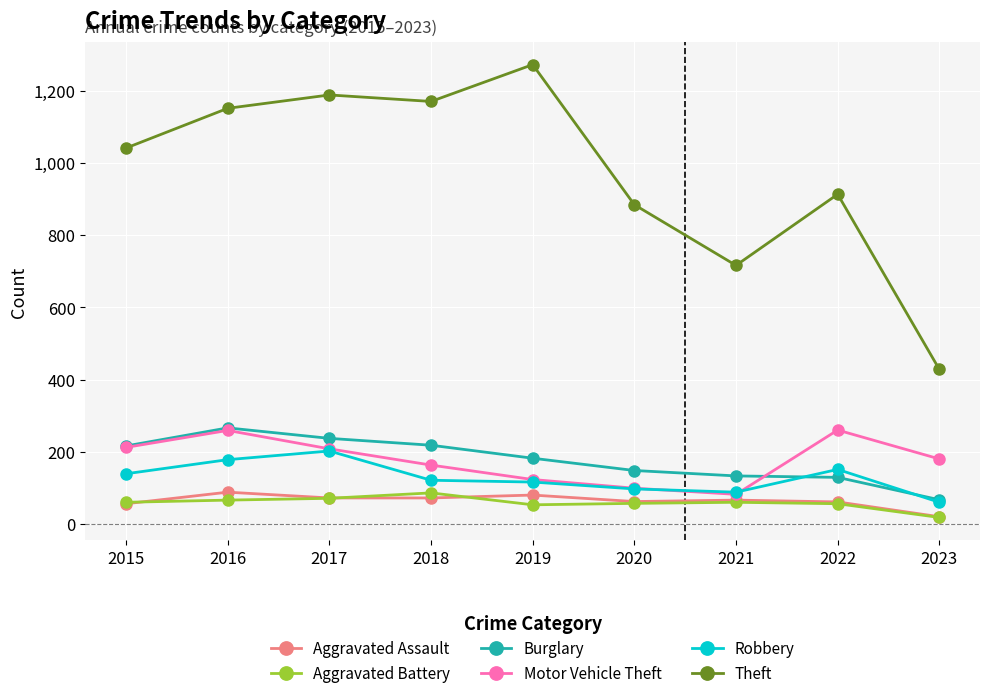

Which series has the widest spread of values?

Theft